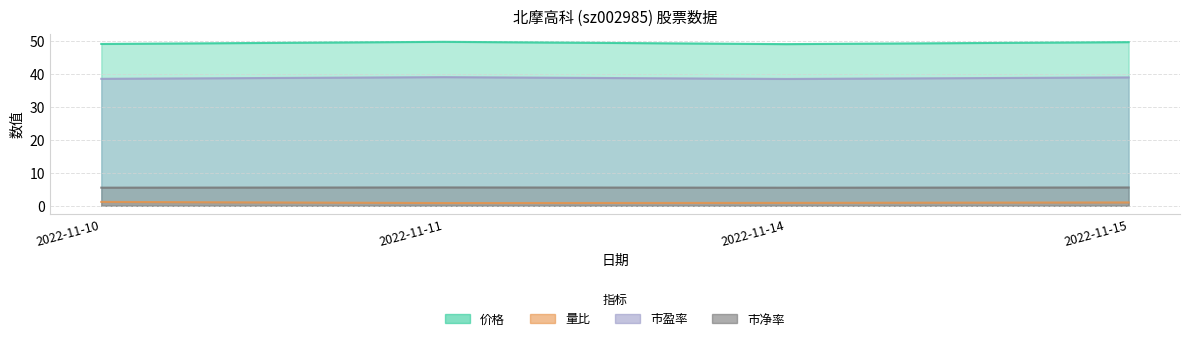

True or false: 市净率 has more than 2 points higher than both neighbors.

False